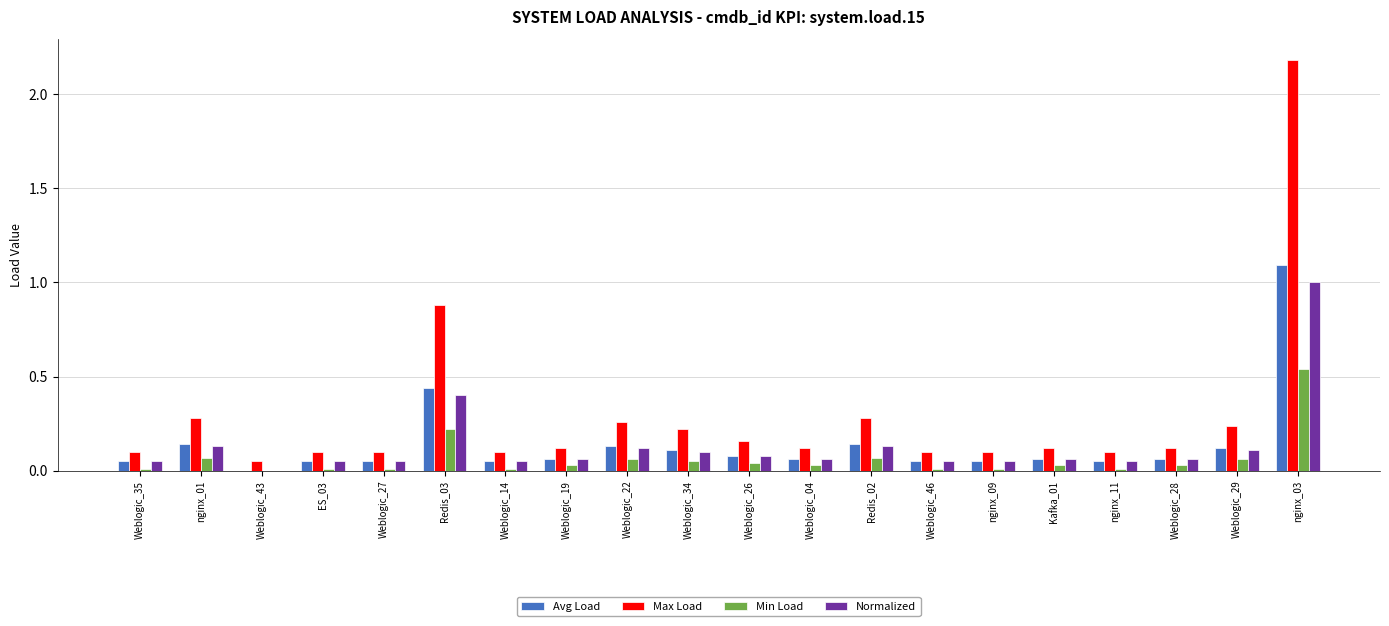

How many groups of bars are there?

20